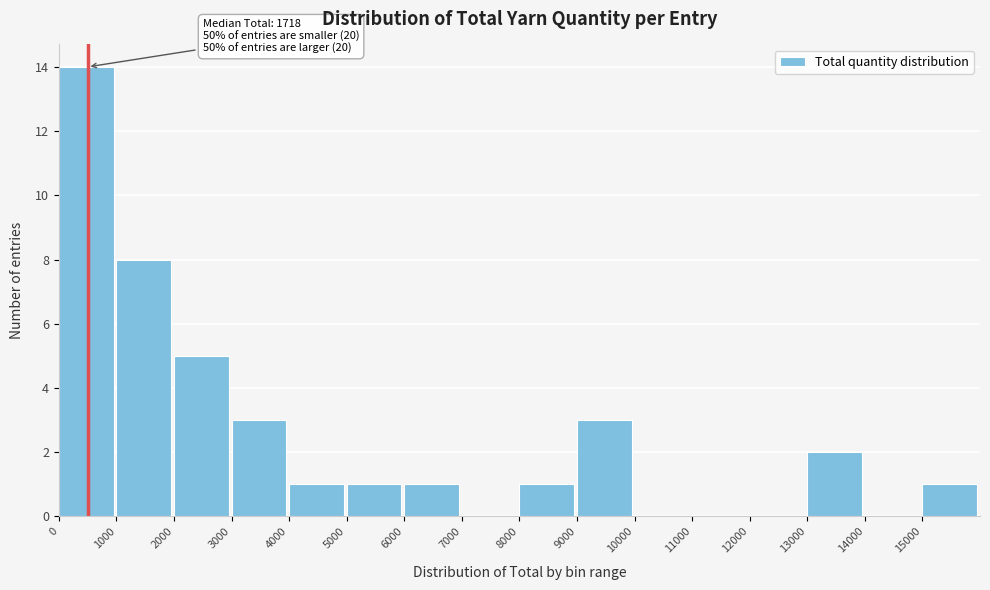

Which range on the x-axis has the tallest bar?

0 to 1000